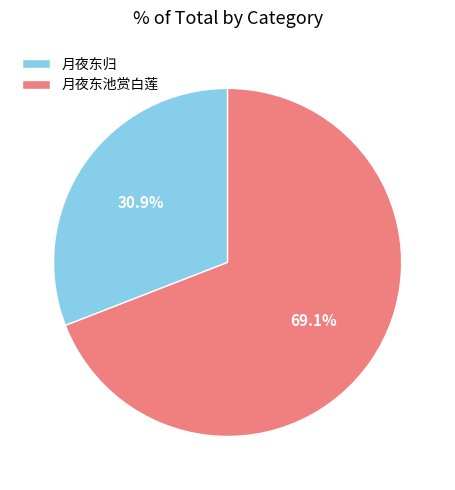

To the nearest percent, what portion does 月夜东池赏白莲 represent?

69%